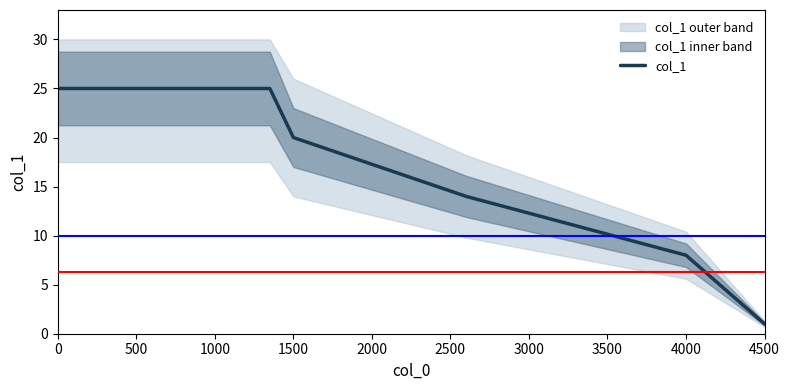

Reading left to right, what are all the values shown in this chart?

25	25	20	14	8	1